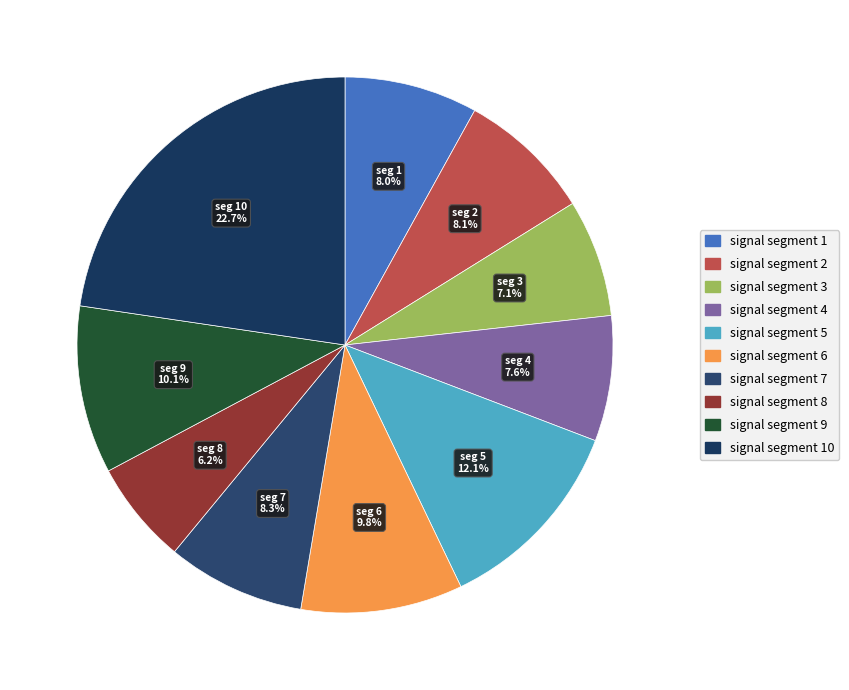

How many segments does this pie chart have?

10